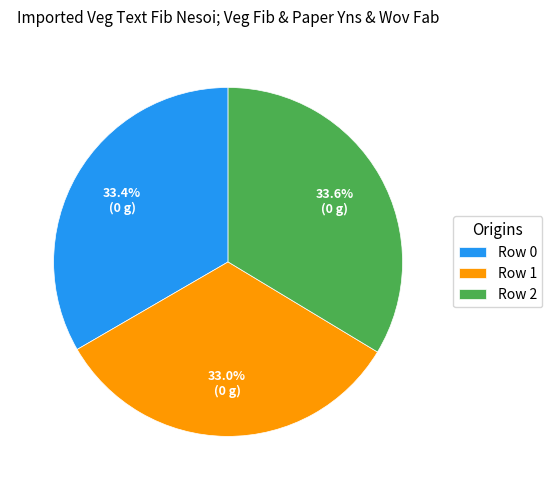

What percentage do Row 0 and Row 1 together represent?

66.4%